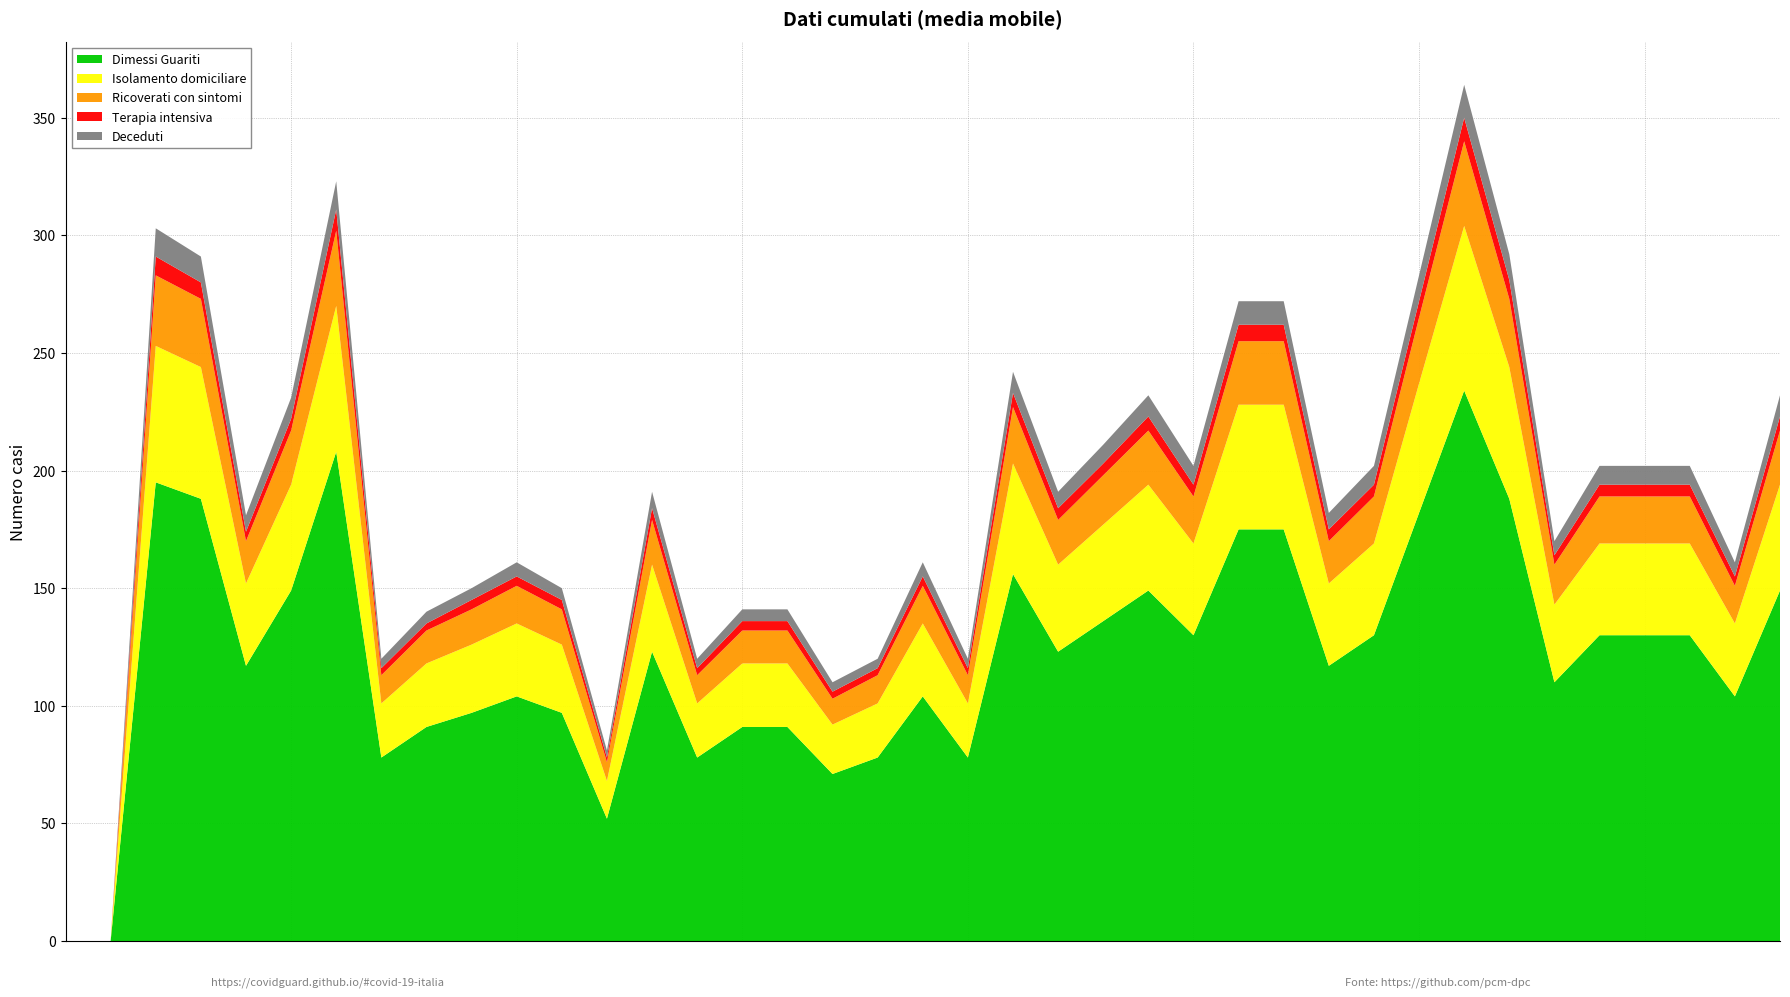

Reading left to right, list all the values displayed in this chart.

Dimessi Guariti: 0=0	1=0	2=195	3=188	4=117	5=149	6=208	7=78	8=91	9=97	10=104	11=97	12=52	13=123	14=78	15=91	16=91	17=71	18=78	19=104	20=78	21=156	22=123	23=136	24=149	25=130	26=175	27=175	28=117	29=130	30=182	31=234	32=188	33=110	34=130	35=130	36=130	37=104	38=149
Isolamento domiciliare: 0=0	1=0	2=58	3=56	4=35	5=45	6=62	7=23	8=27	9=29	10=31	11=29	12=16	13=37	14=23	15=27	16=27	17=21	18=23	19=31	20=23	21=47	22=37	23=41	24=45	25=39	26=53	27=53	28=35	29=39	30=55	31=70	32=56	33=33	34=39	35=39	36=39	37=31	38=45
Ricoverati con sintomi: 0=0	1=0	2=30	3=29	4=18	5=23	6=32	7=12	8=14	9=15	10=16	11=15	12=8	13=19	14=12	15=14	16=14	17=11	18=12	19=16	20=12	21=24	22=19	23=21	24=23	25=20	26=27	27=27	28=18	29=20	30=28	31=36	32=29	33=17	34=20	35=20	36=20	37=16	38=23
Terapia intensiva: 0=0	1=0	2=8	3=7	4=4	5=5	6=9	7=3	8=3	9=4	10=4	11=4	12=2	13=5	14=3	15=4	16=4	17=3	18=3	19=4	20=3	21=6	22=5	23=5	24=6	25=5	26=7	27=7	28=5	29=5	30=7	31=10	32=8	33=4	34=5	35=5	36=5	37=4	38=6
Deceduti: 0=0	1=0	2=12	3=11	4=7	5=9	6=12	7=4	8=5	9=5	10=6	11=5	12=3	13=7	14=4	15=5	16=5	17=4	18=4	19=6	20=4	21=9	22=7	23=8	24=9	25=8	26=10	27=10	28=7	29=8	30=11	31=14	32=11	33=6	34=8	35=8	36=8	37=6	38=9